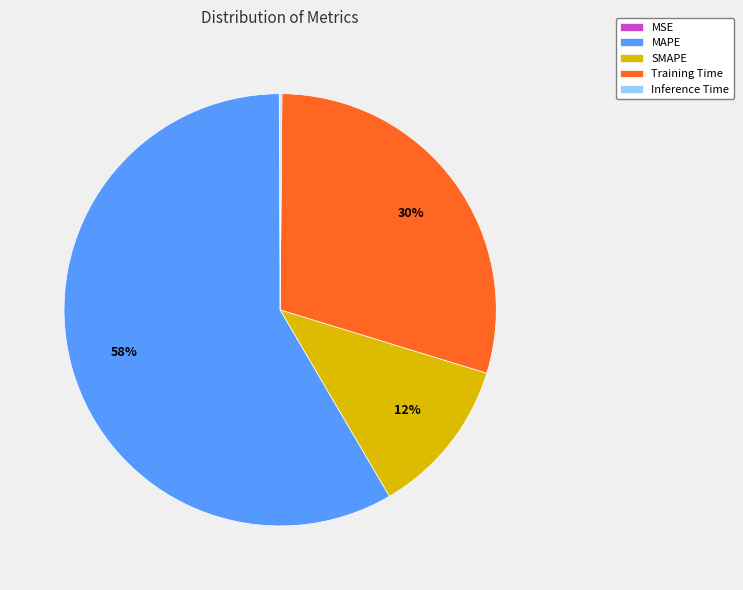

Which slice is the largest?

MAPE